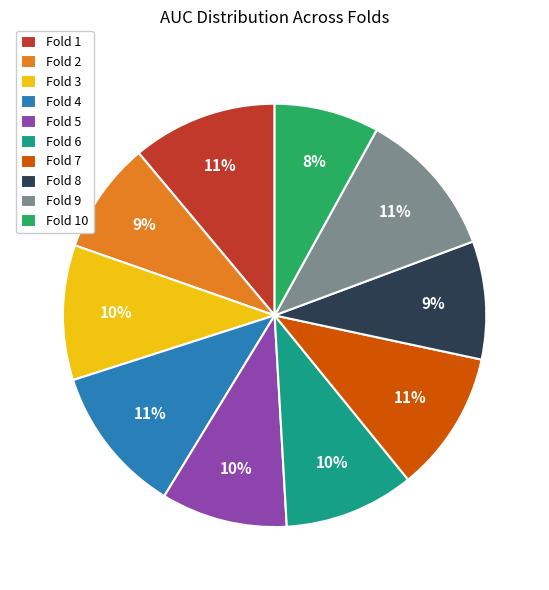

To the nearest percent, what portion does Fold 4 represent?

11%